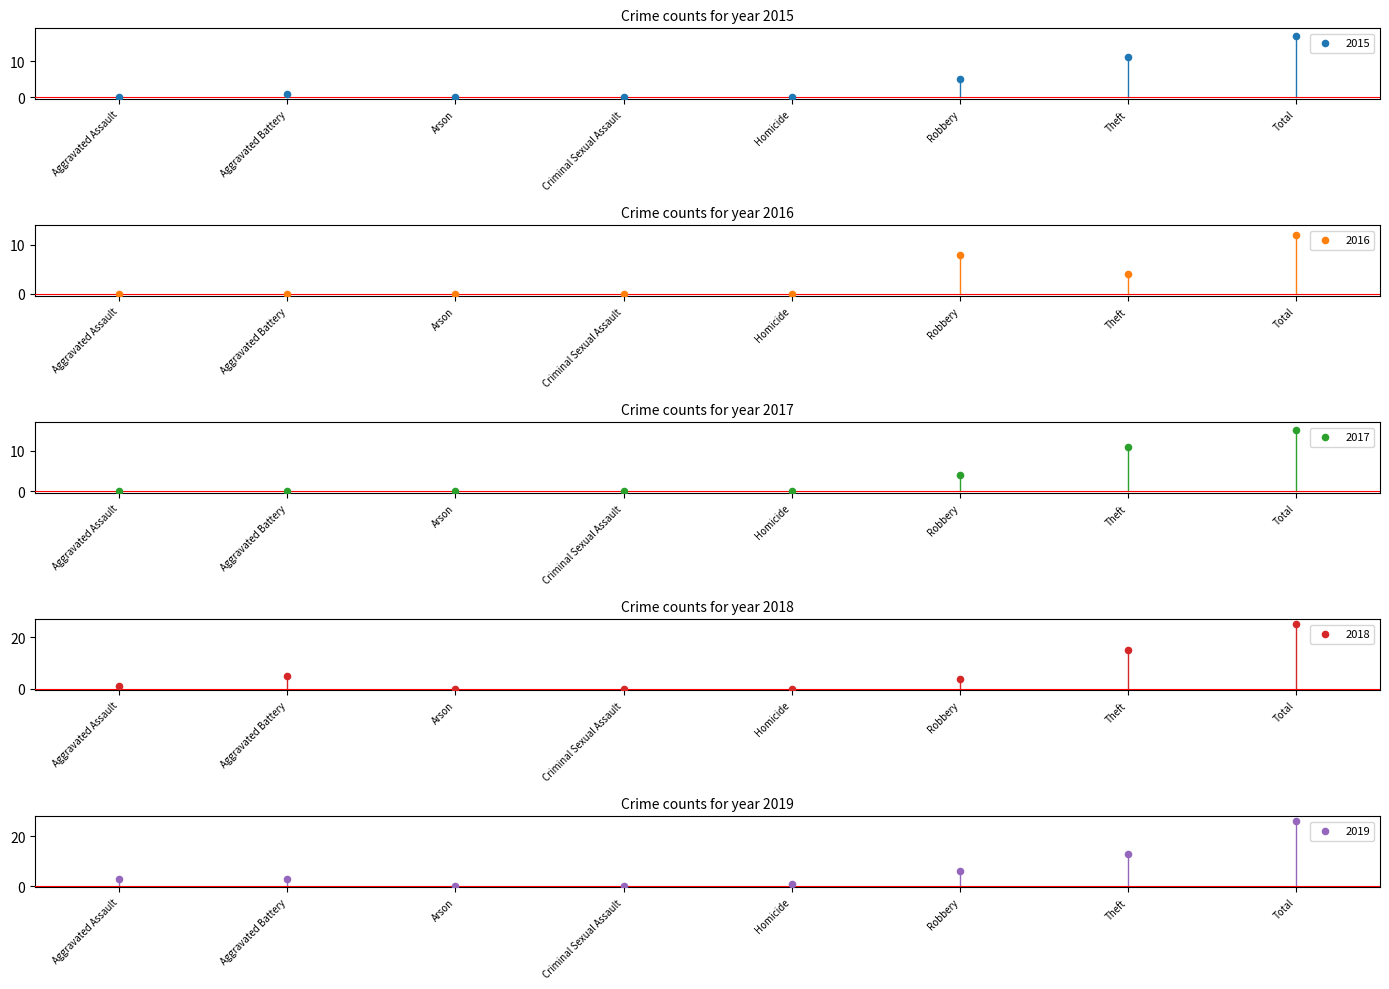

At how many categories does at least one series exceed 8?

2